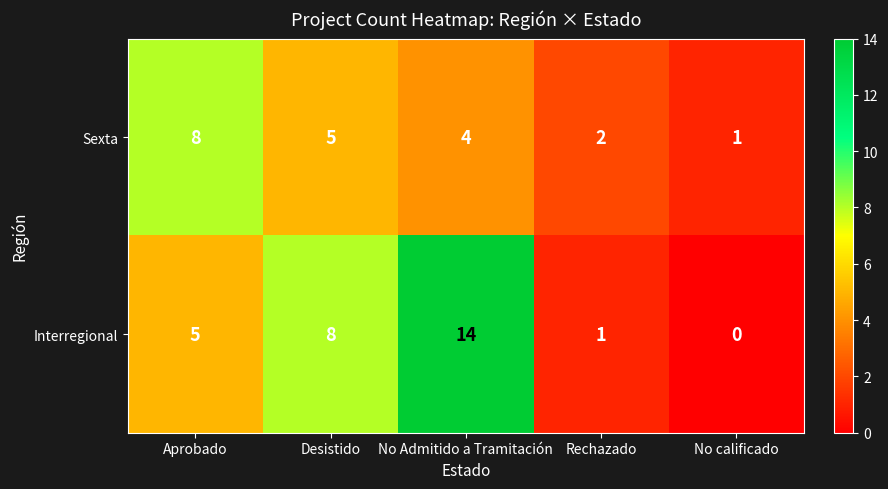

How many categories are shown in the chart?

5